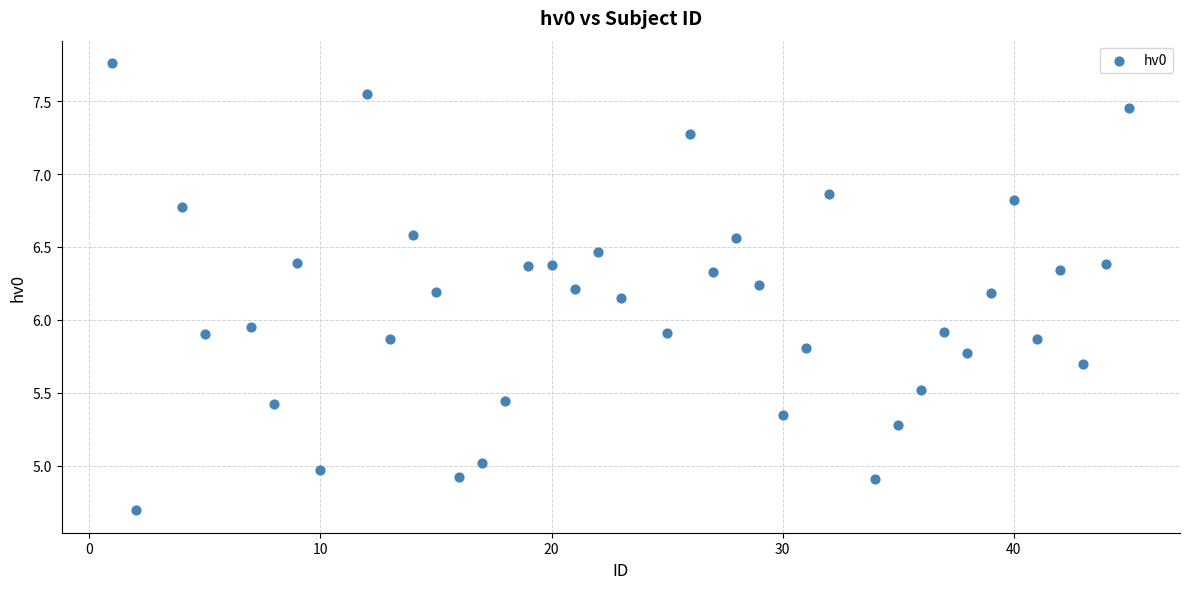

What is the range of X values (max minus min)?

44.0